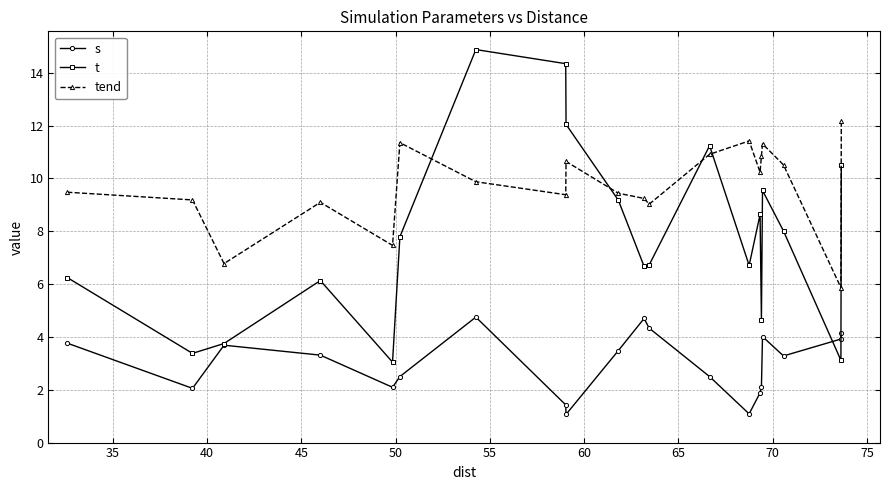

What is the greatest value displayed?

14.9